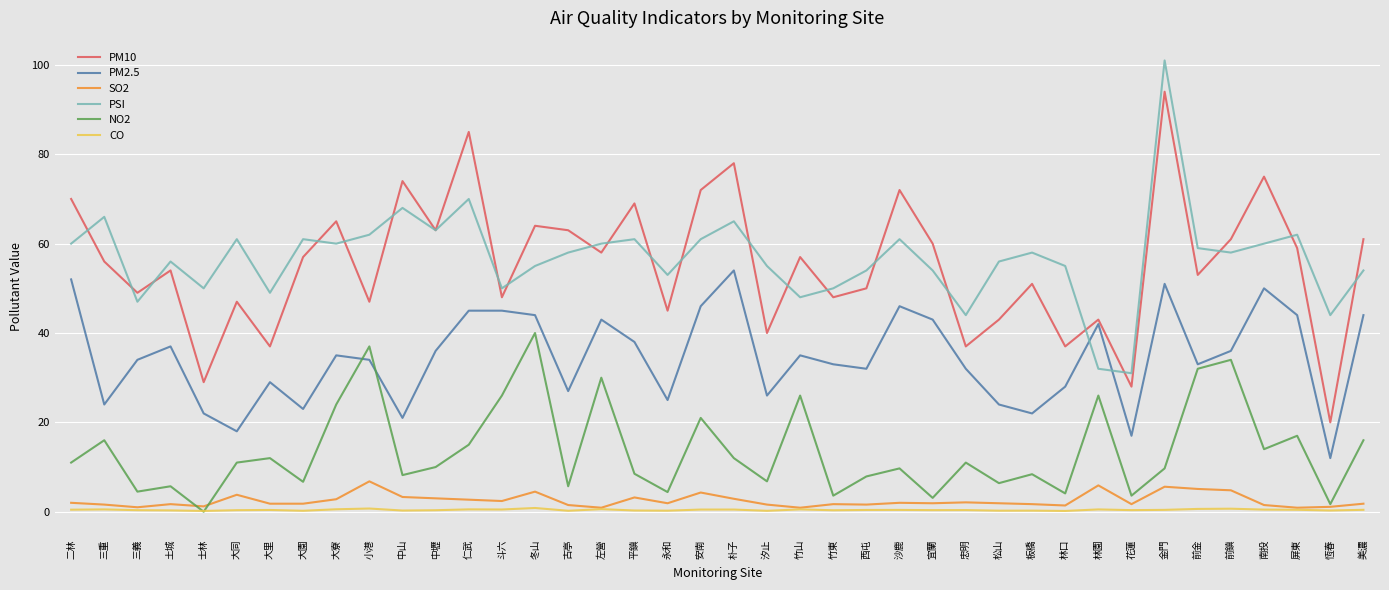

True or false: PSI and CO intersect in this chart.

False